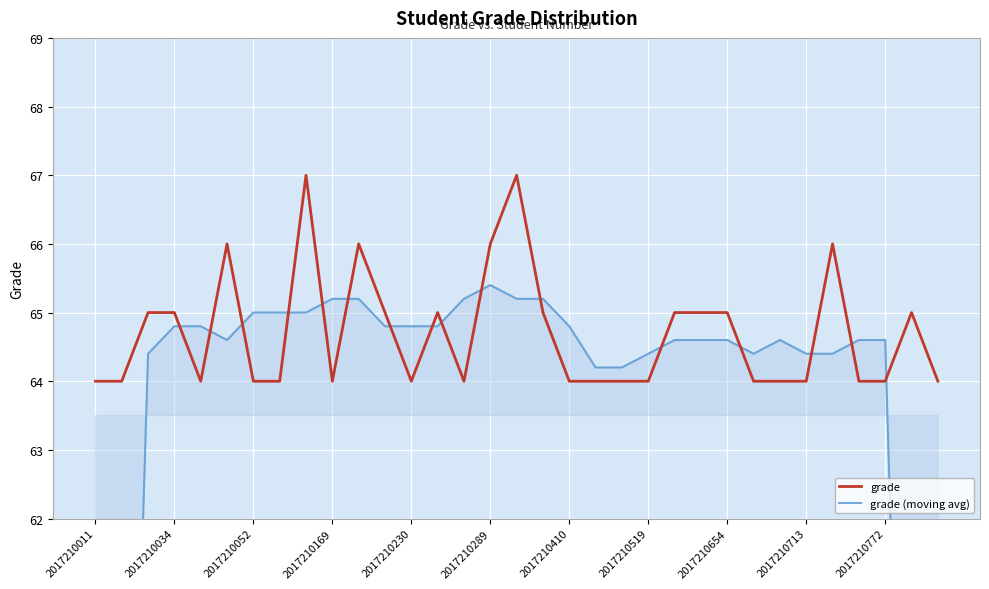

True or false: grade has a value of 64 at 2017210410.

True